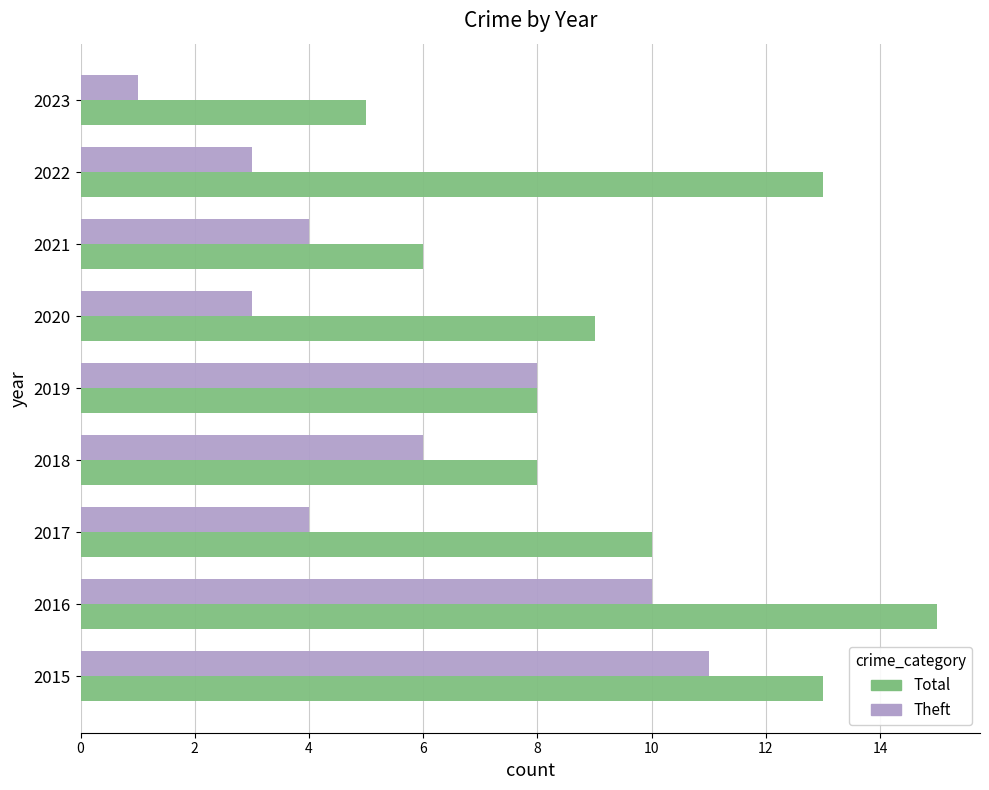

True or false: Theft has a value of 5 at 2015.

False